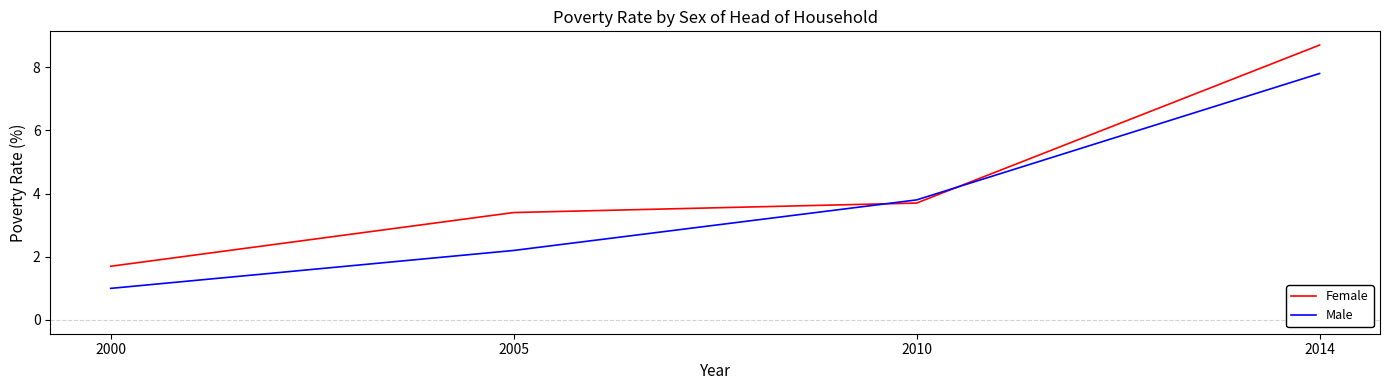

What is the difference between the highest and lowest values at 2000?

0.7